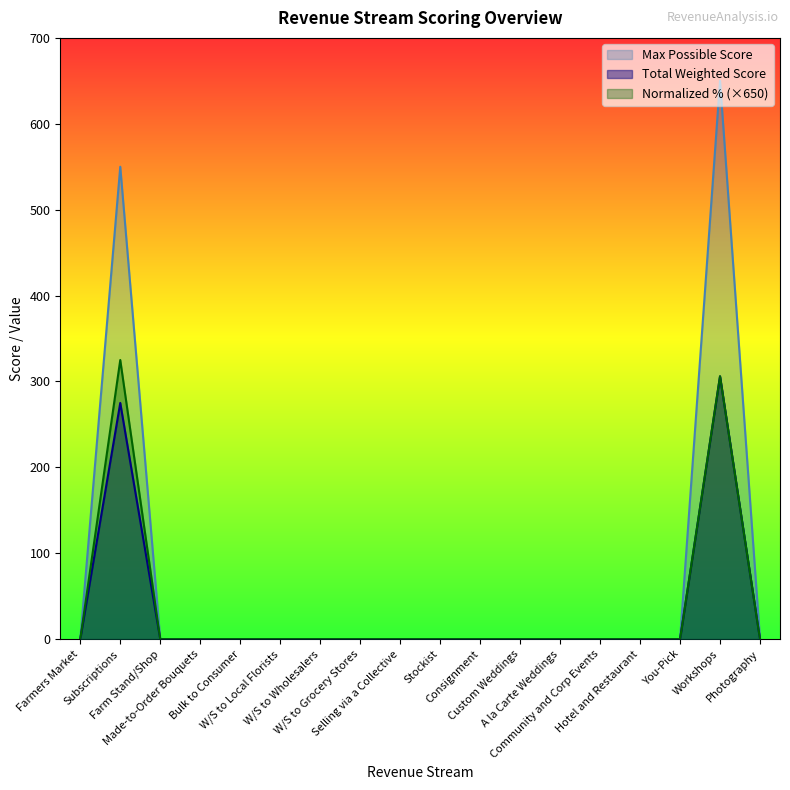

Rank the categories by Normalized % value from lowest to highest.

Farmers Market, Farm Stand/Shop, Made-to-Order Bouquets, Bulk to Consumer, W/S to Local Florists, W/S to Wholesalers, W/S to Grocery Stores, Selling via a Collective, Stockist, Consignment, Custom Weddings, A la Carte Weddings, Community and Corp Events, Hotel and Restaurant, You-Pick, Photography, Workshops, Subscriptions